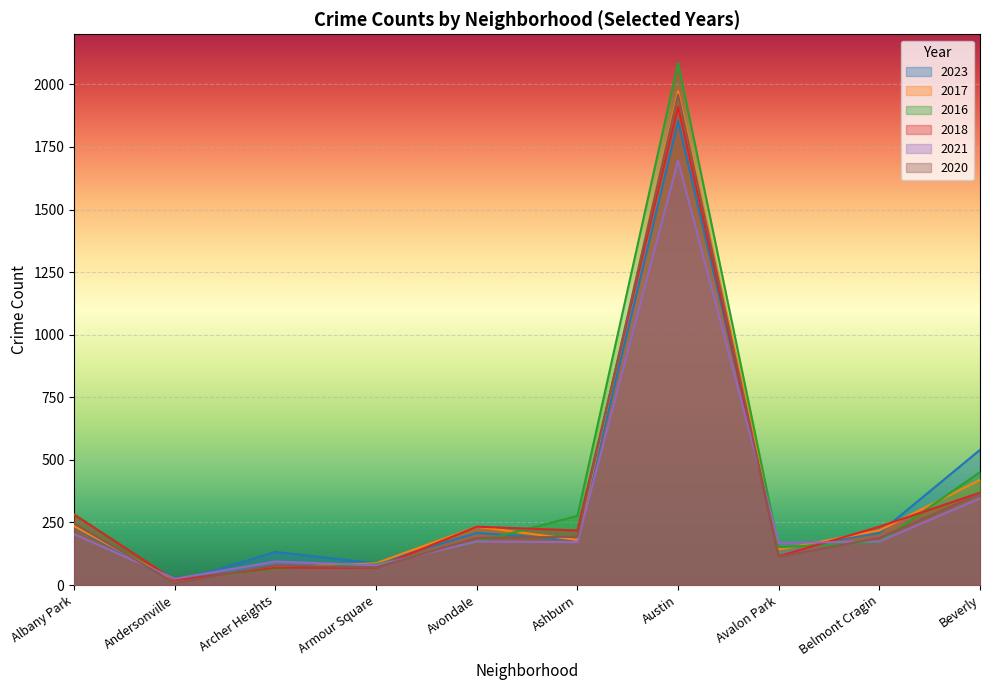

Reading left to right, list all the values displayed in this chart.

2023: 232	11	132	87	208	180	1853	144	208	540
2017: 235	17	69	87	233	180	1972	142	218	420
2016: 282	20	65	83	172	276	2086	151	172	451
2018: 281	19	69	69	233	218	1912	115	233	369
2021: 203	25	94	79	174	171	1695	168	174	346
2020: 246	8	78	70	188	193	1959	113	188	365